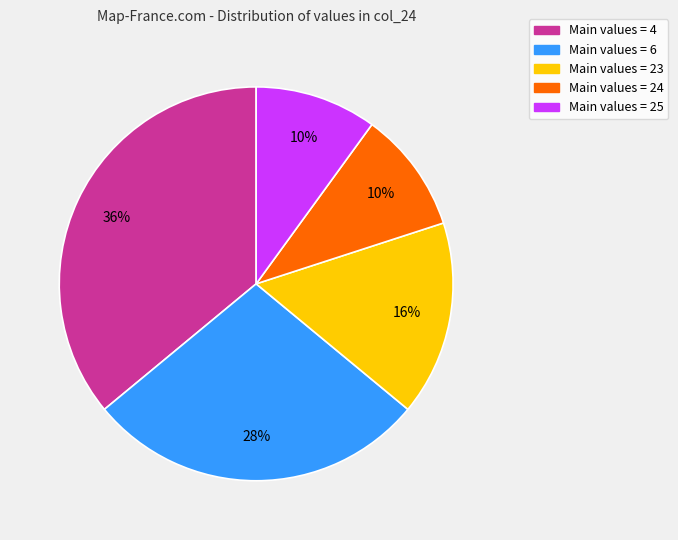

How many segments does this pie chart have?

5